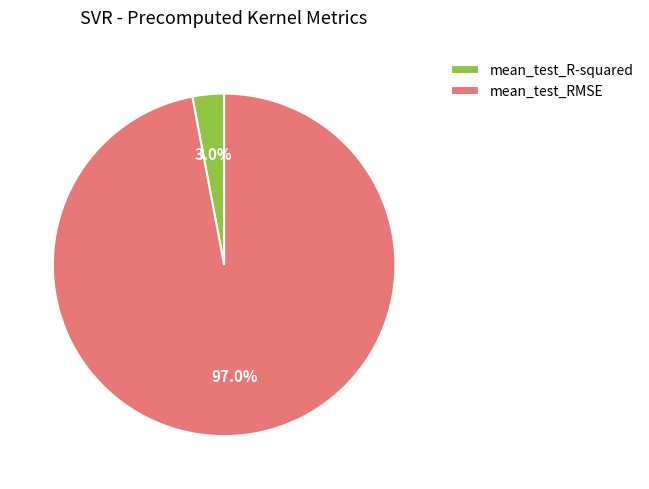

Which category has the biggest portion of the pie?

mean_test_RMSE